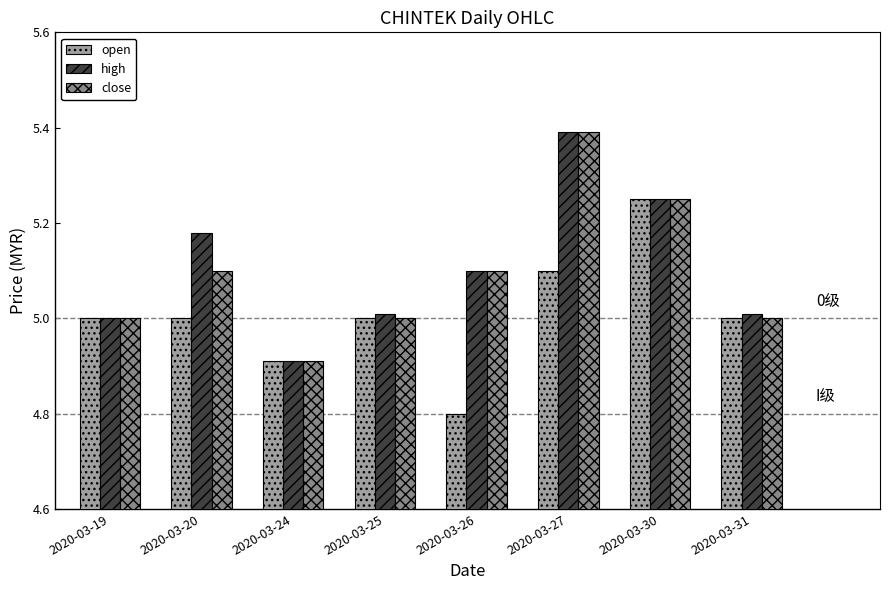

Count the close values in the range 5 to 6.

7